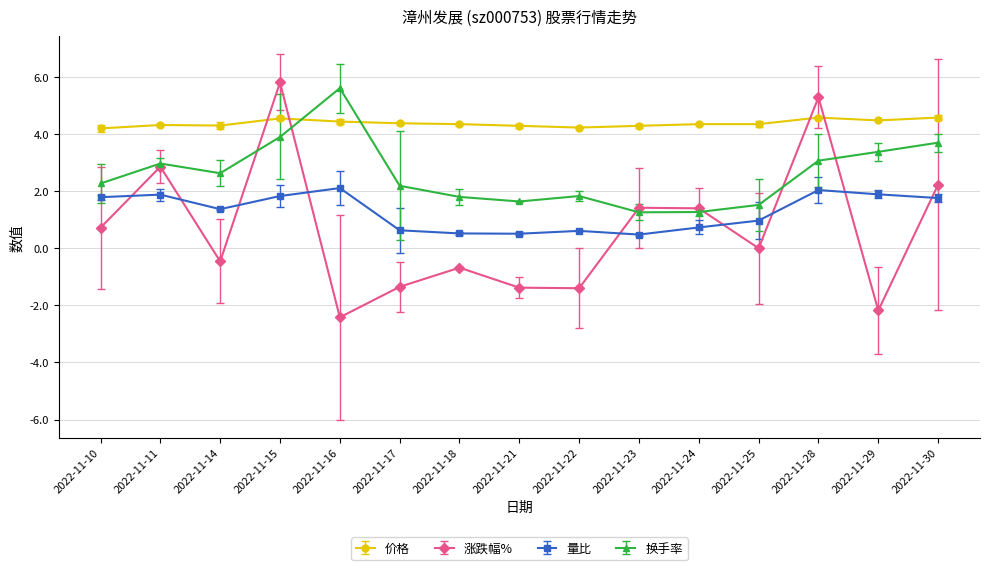

Is it true that 涨跌幅% equals 2.4 at 2022-11-24?

False